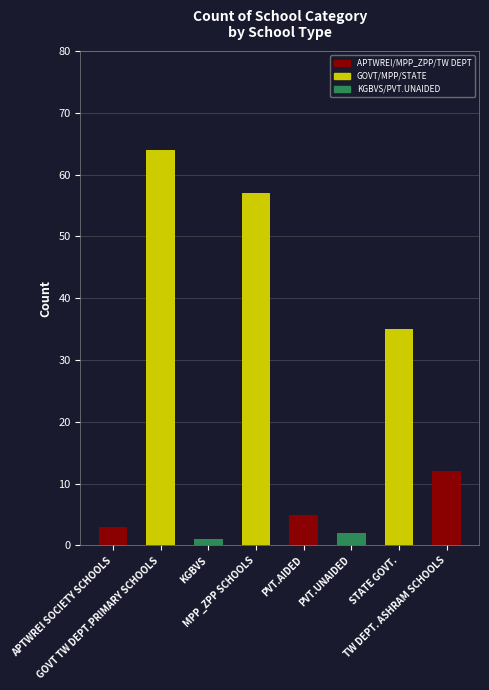

How many bars are there in total?

8